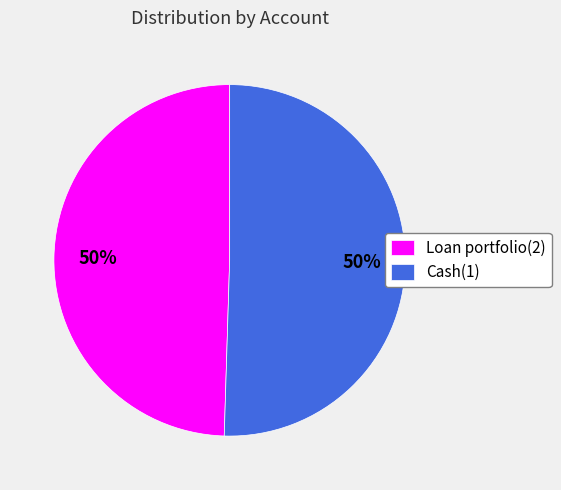

To the nearest percent, what percentage of the pie is Cash(1)?

50%